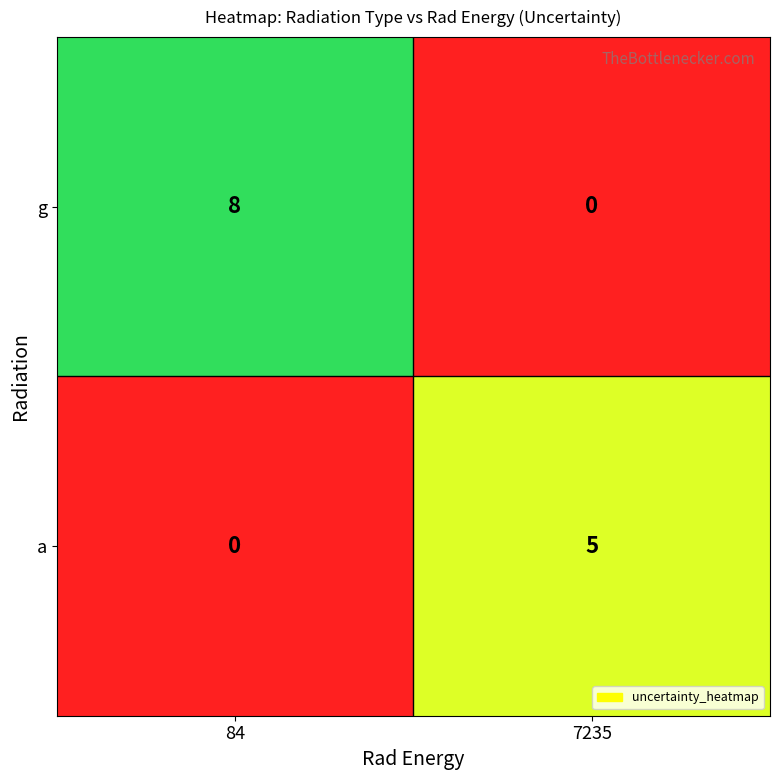

What is the highest value of the a series?

5